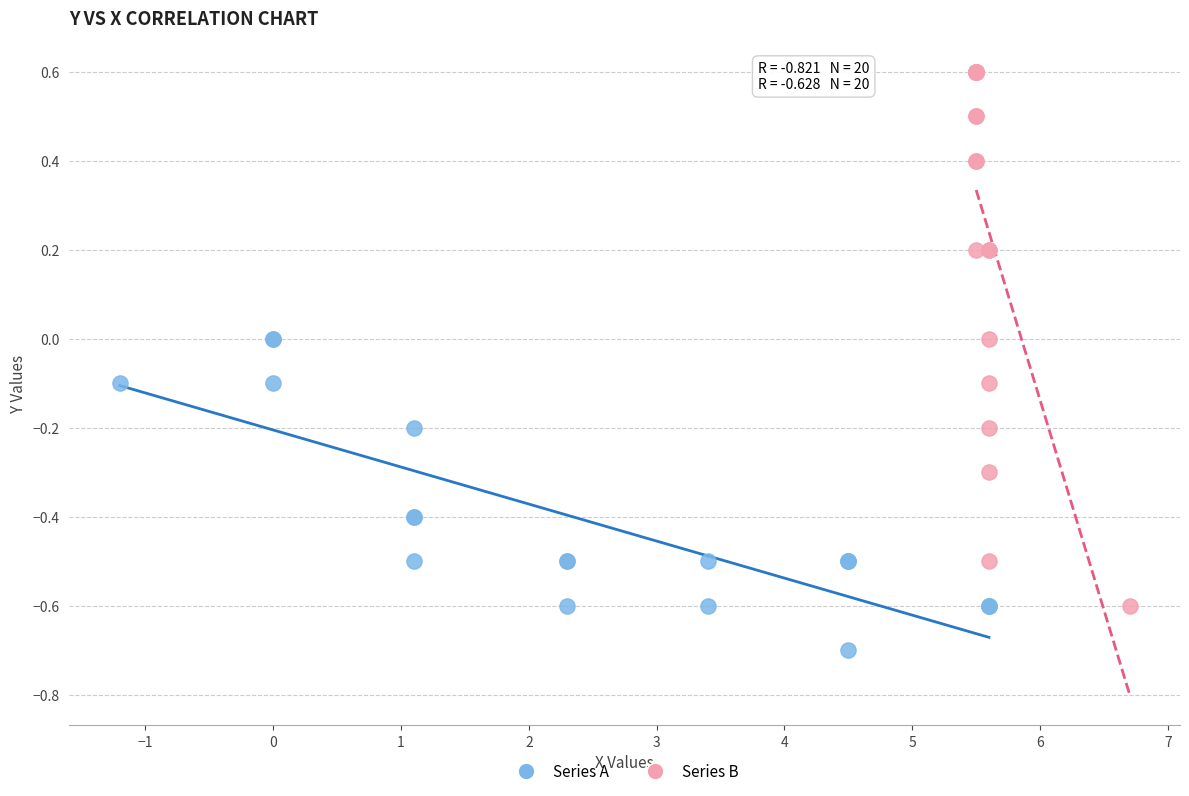

Which series reaches the minimum Y coordinate?

Series A